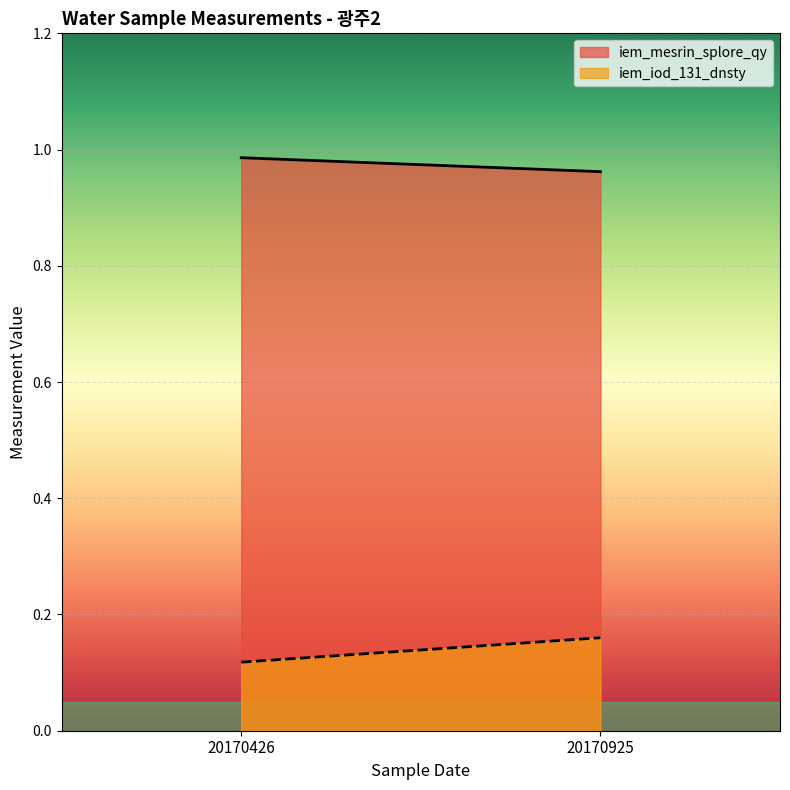

Is it true that iem_mesrin_splore_qy equals 1.0 at 20170925?

True